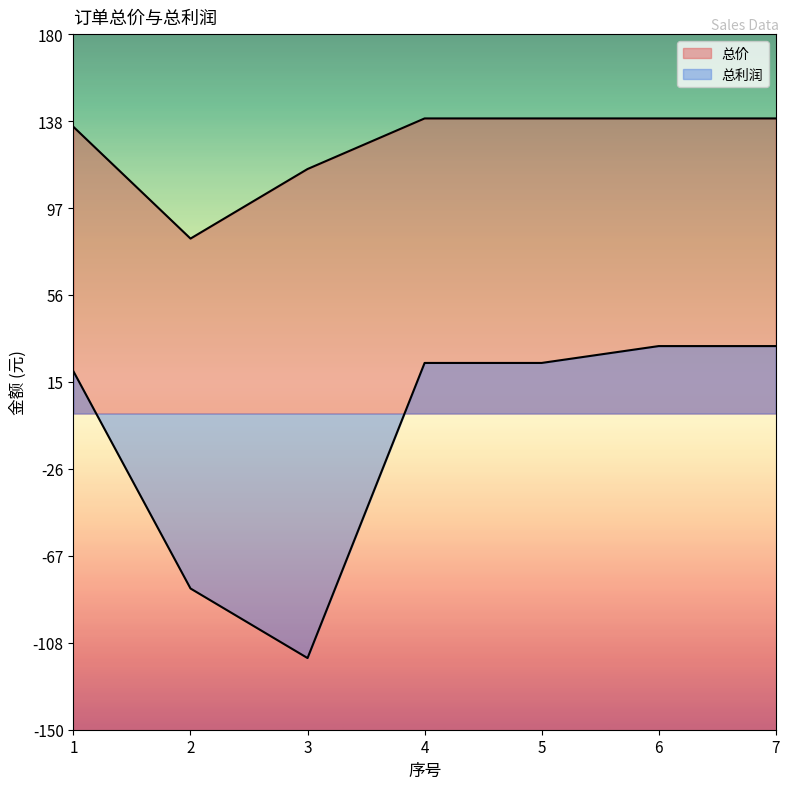

Rank the categories by 总利润 value from lowest to highest.

3, 2, 1, 4, 5, 6, 7